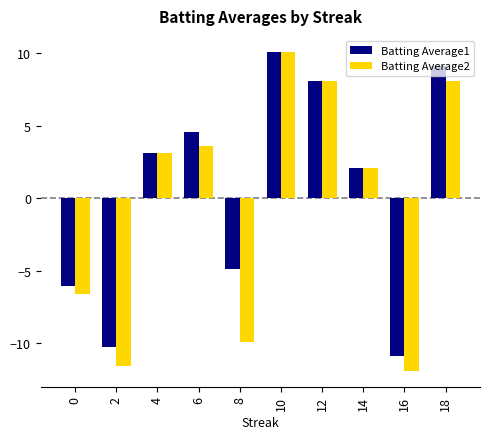

What is the minimum value shown in the chart?

-11.9